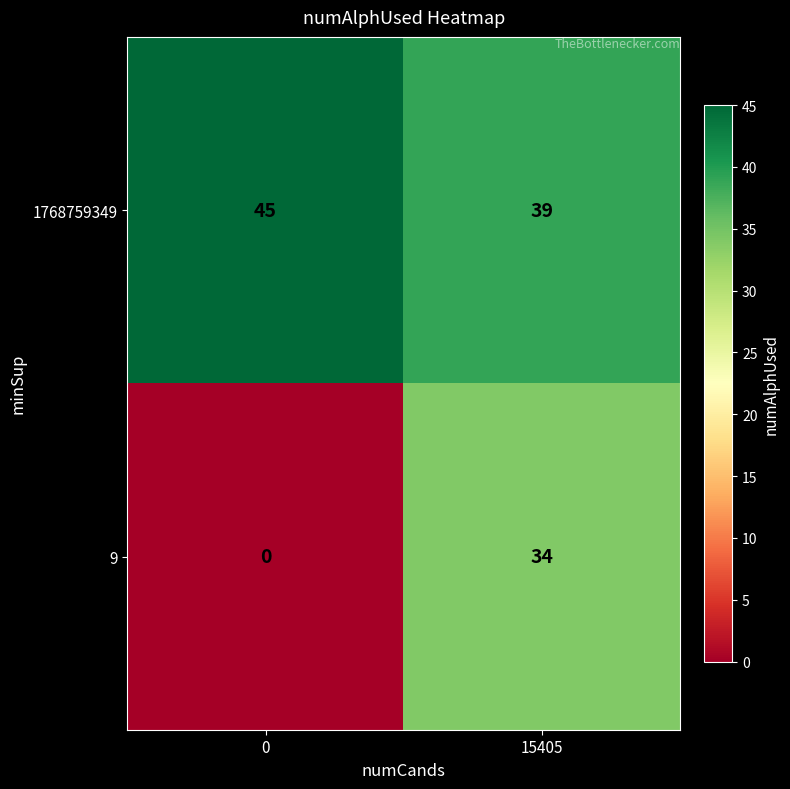

What is the maximum value shown in the chart?

45